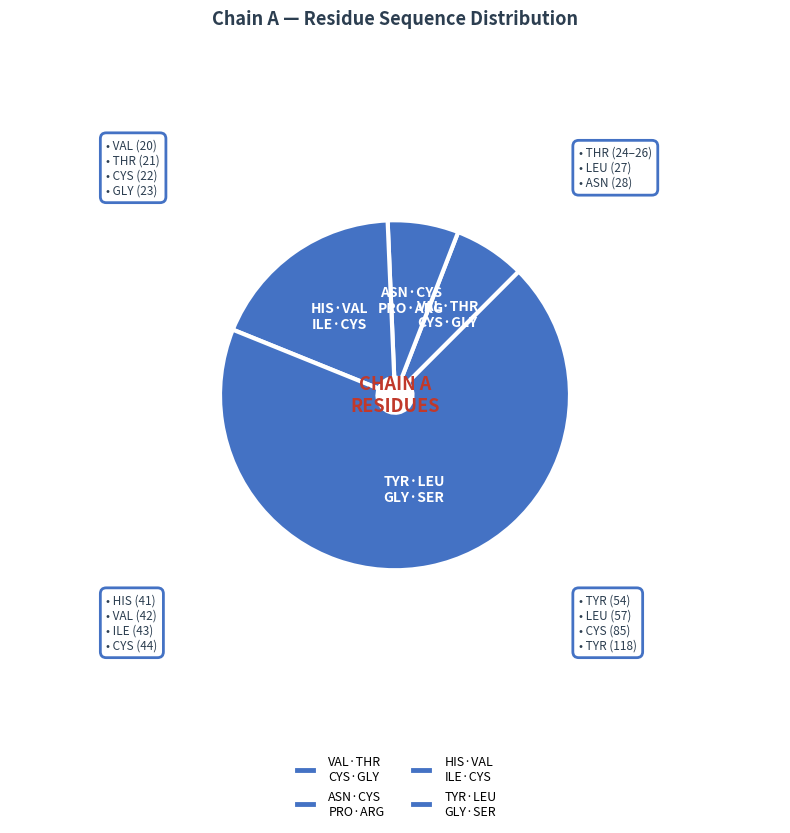

True or false: HIS·VAL ILE·CYS accounts for 26% of the total.

False